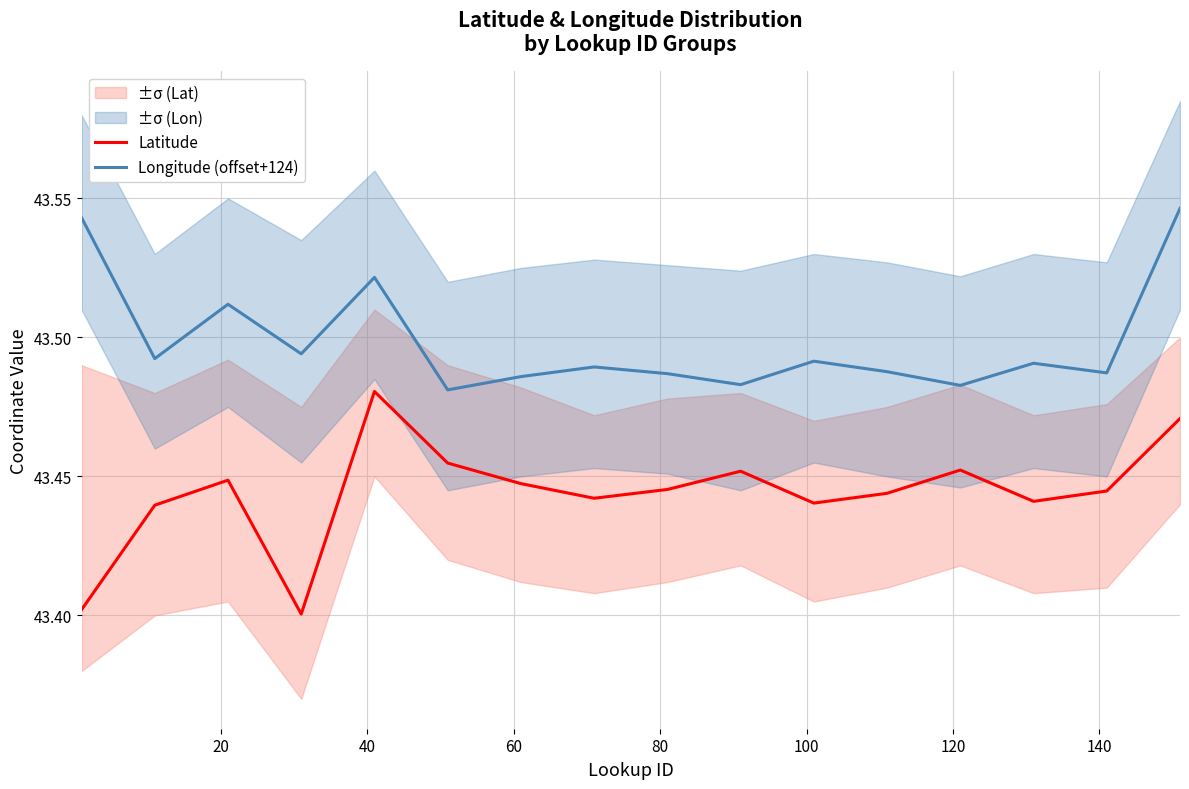

Reading left to right, extract all data points from this chart.

Latitude: 43.4	43.4	43.4	43.4	43.5	43.5	43.4	43.4	43.4	43.5	43.4	43.4	43.5	43.4	43.4	43.5
Longitude (offset+124): 43.5	43.5	43.5	43.5	43.5	43.5	43.5	43.5	43.5	43.5	43.5	43.5	43.5	43.5	43.5	43.5